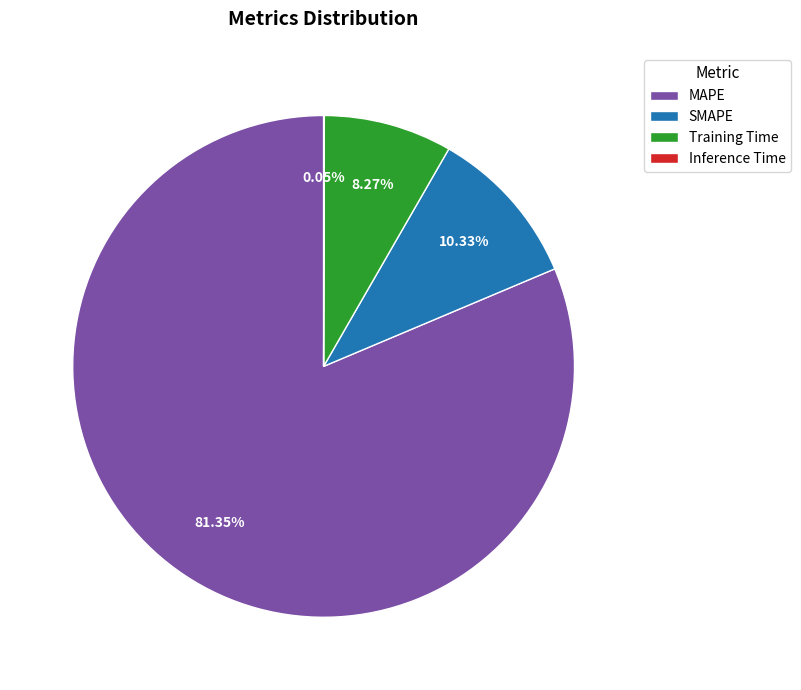

Between MAPE and Training Time, which is larger?

MAPE